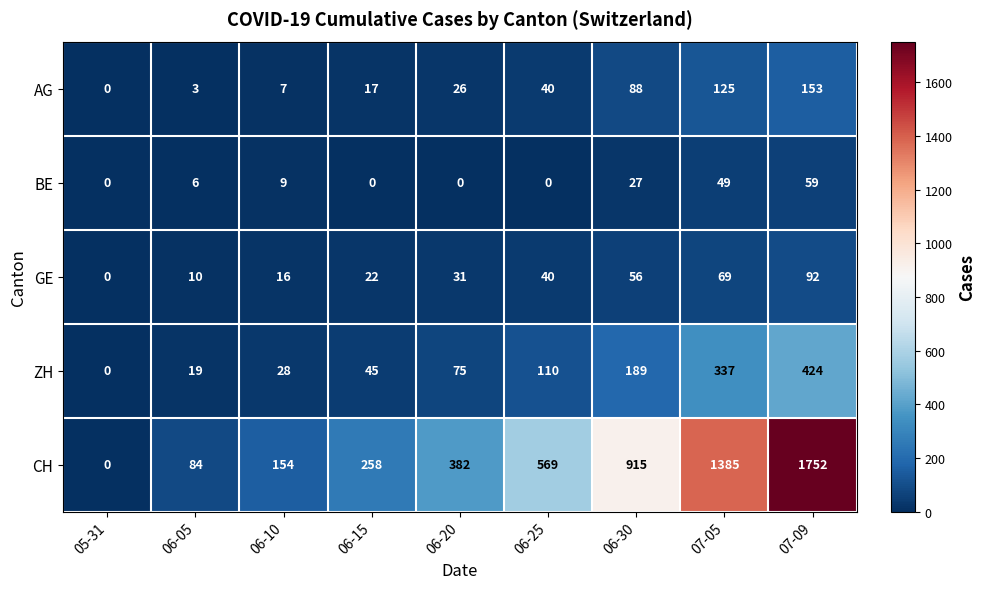

Is the value of BE at 07-05 greater than the value of AG at 06-15?

Yes